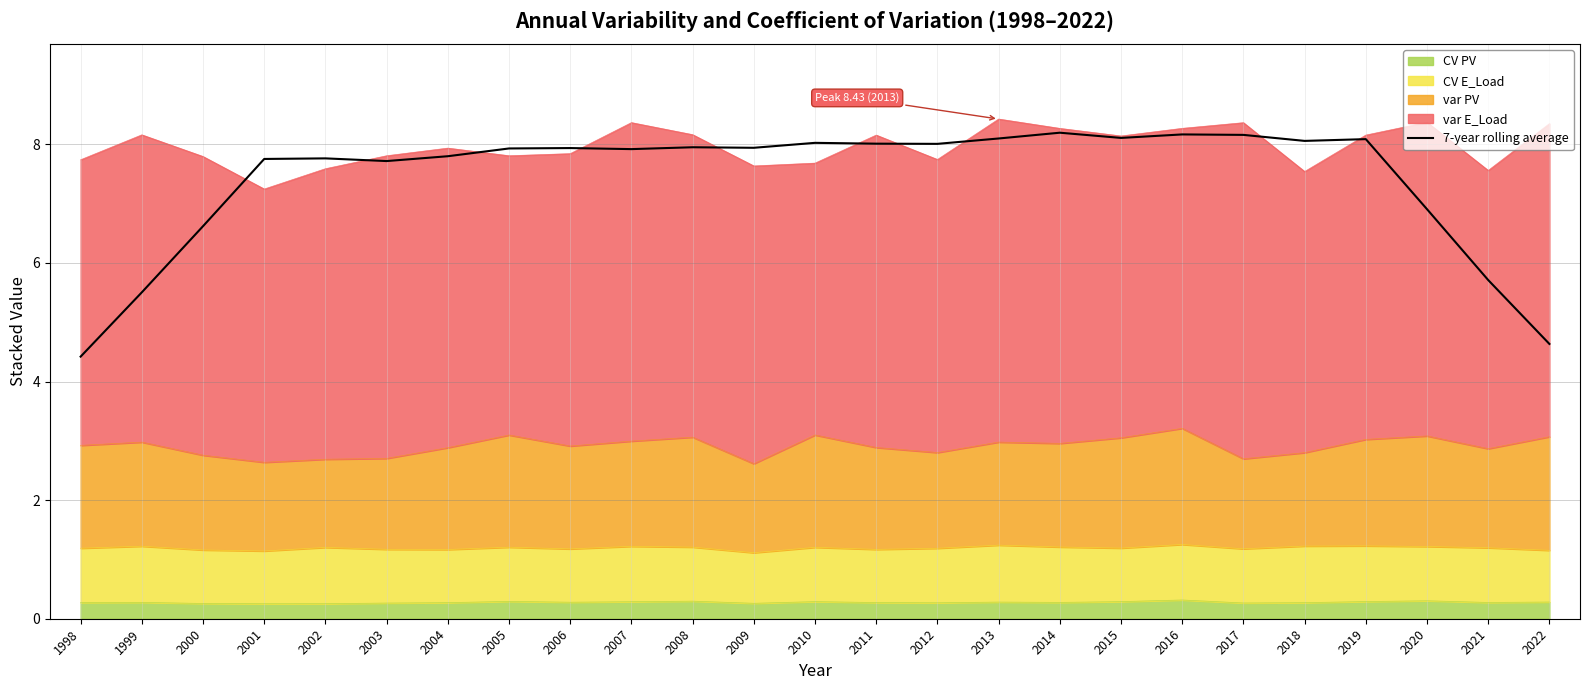

What is the minimum value shown in the chart?

4.4